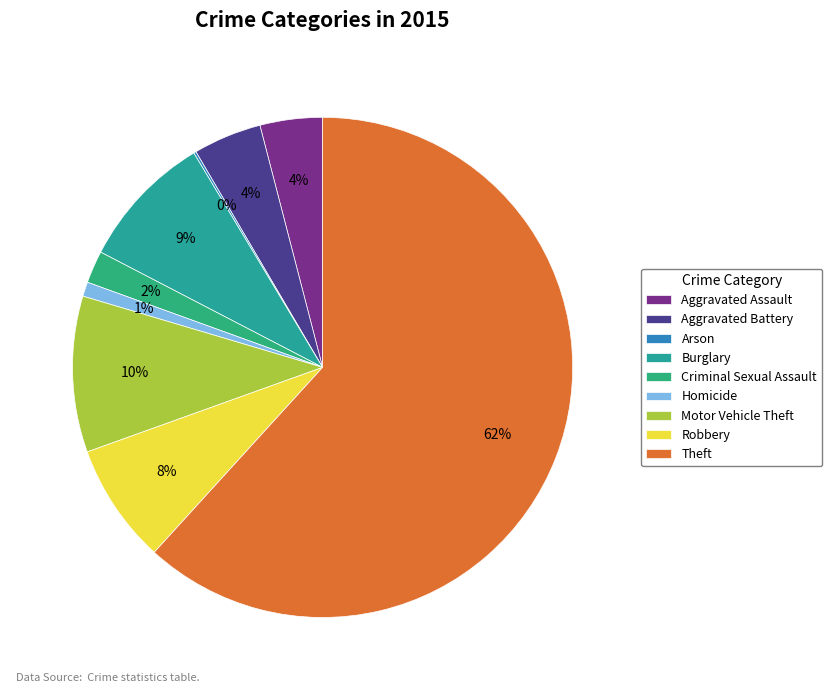

To the nearest percent, what is the difference between the largest and smallest slice percentages?

62%